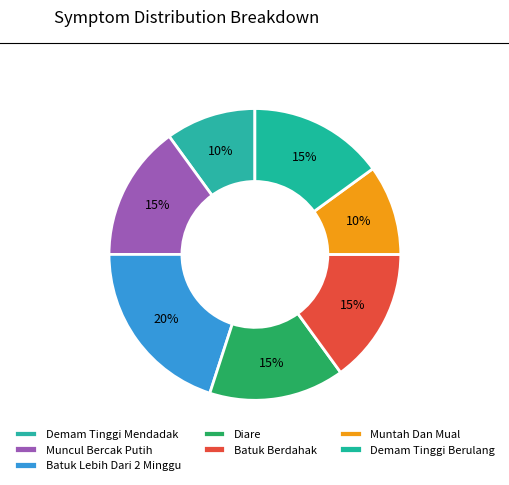

To the nearest percent, what percentage of the pie is Batuk Berdahak?

15%